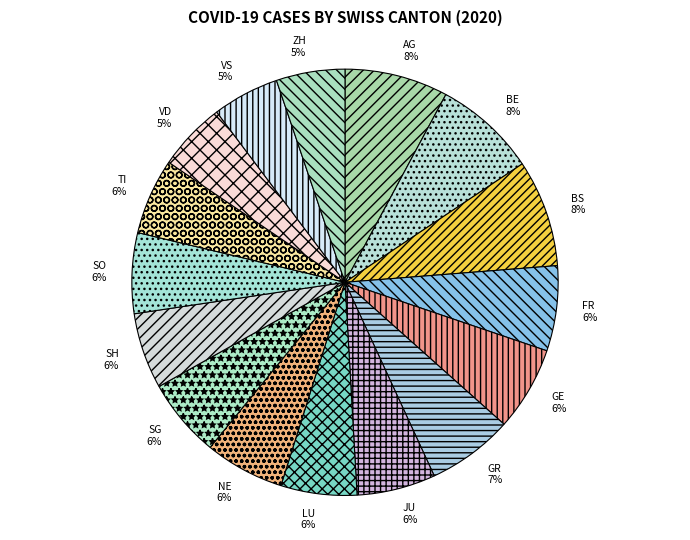

Count the number of slices in the pie.

16